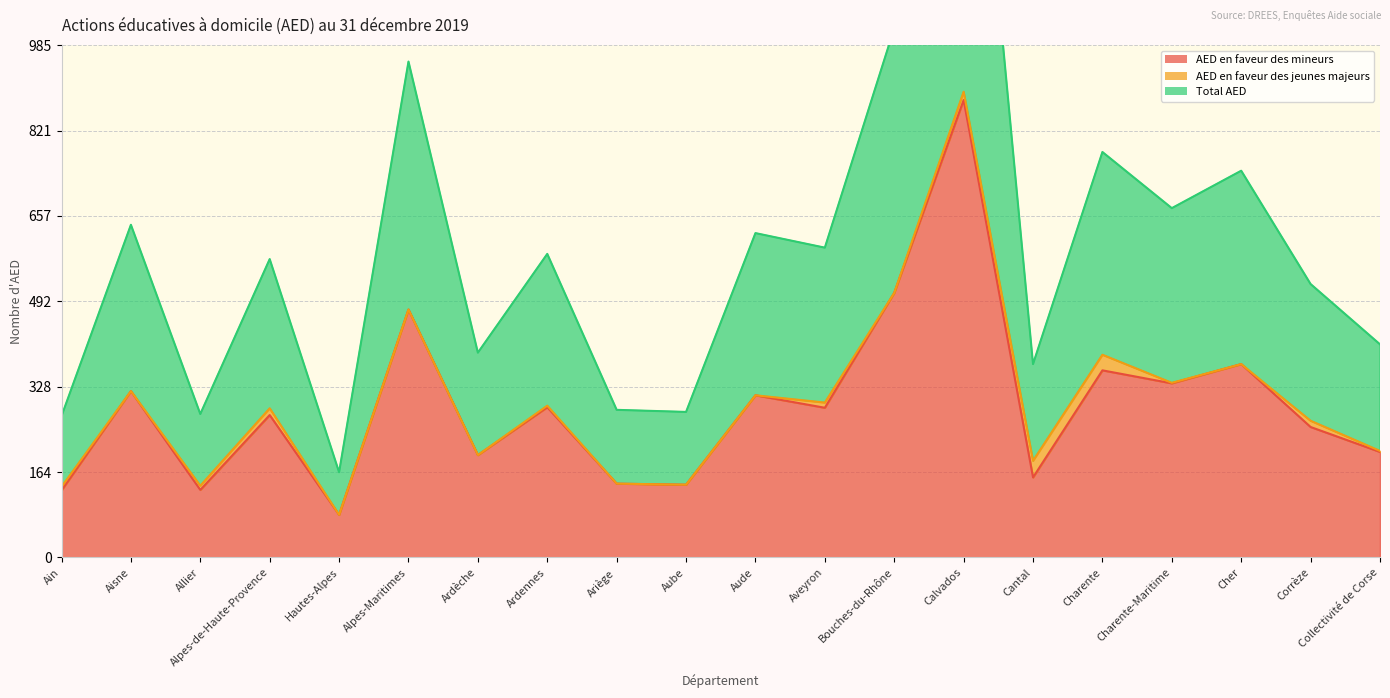

Rank the categories by AED en faveur des mineurs value from highest to lowest.

Calvados, Bouches-du-Rhône, Alpes-Maritimes, Cher, Charente, Charente-Maritime, Aisne, Aude, Ardennes, Aveyron, Alpes-de-Haute-Provence, Corrèze, Collectivité de Corse, Ardèche, Cantal, Ariège, Aube, Allier, Ain, Hautes-Alpes